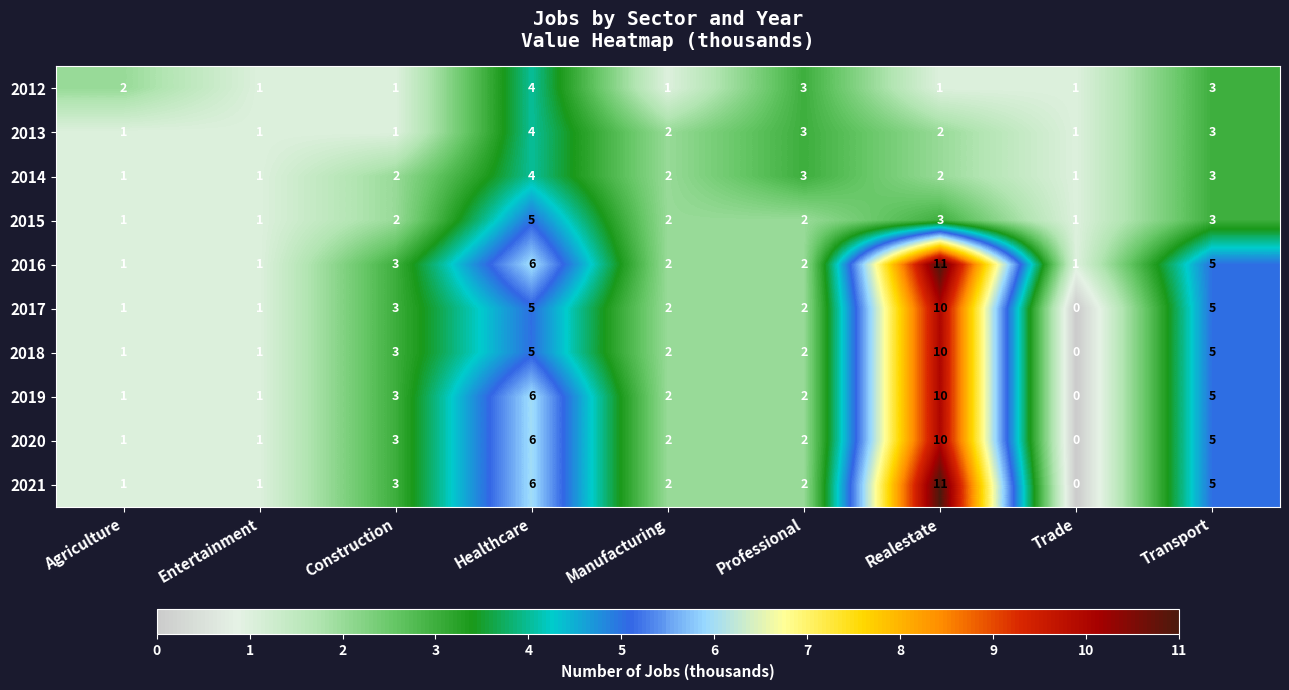

Is it true that 2017 equals 5 at Healthcare?

True